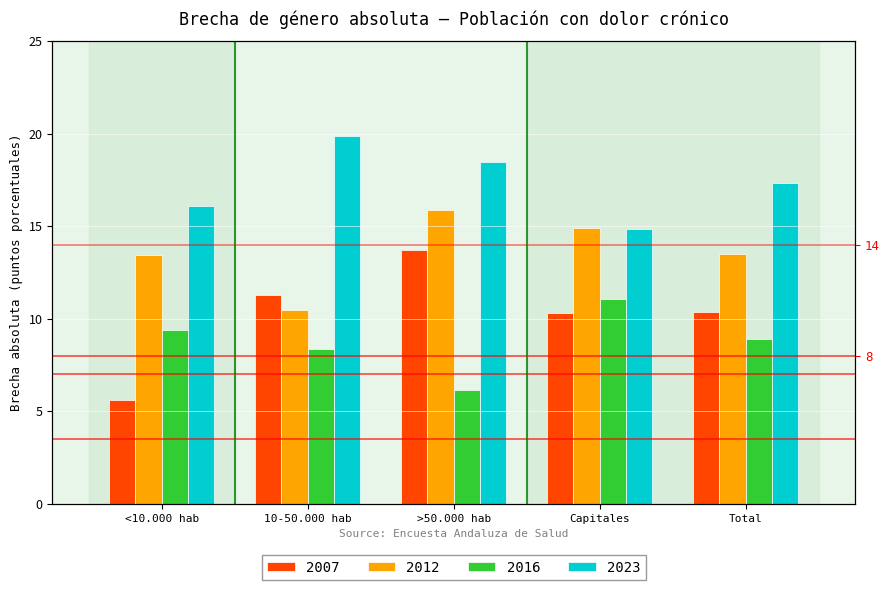

Where does the 2007 series first go above 10?

10-50.000 hab